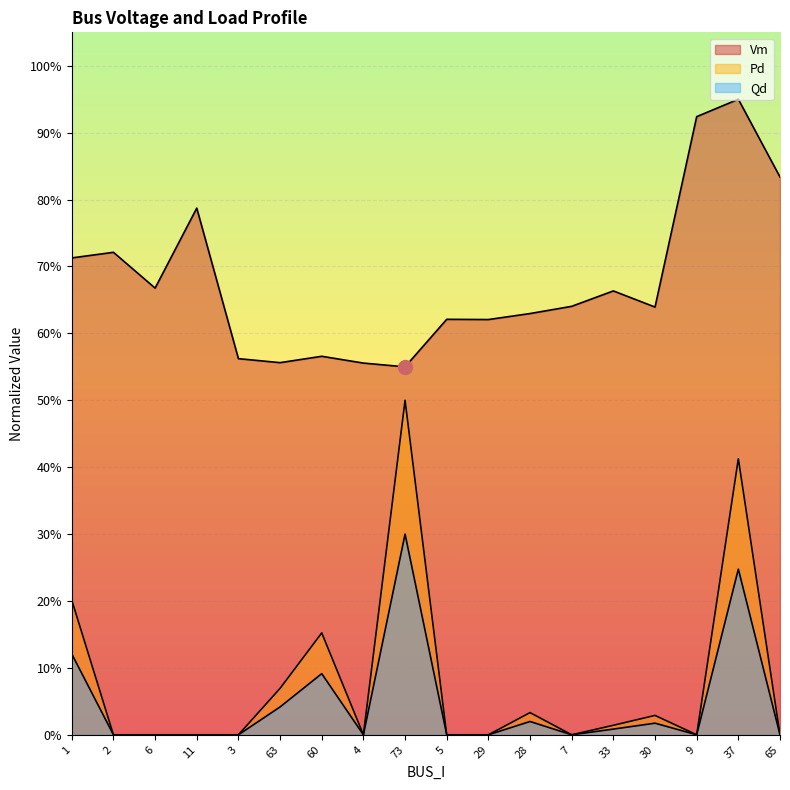

How many data points in Pd are above 0?

8